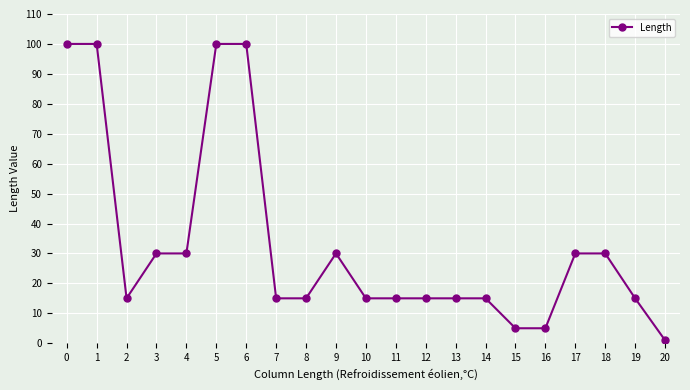

What is the maximum value shown in the chart?

100